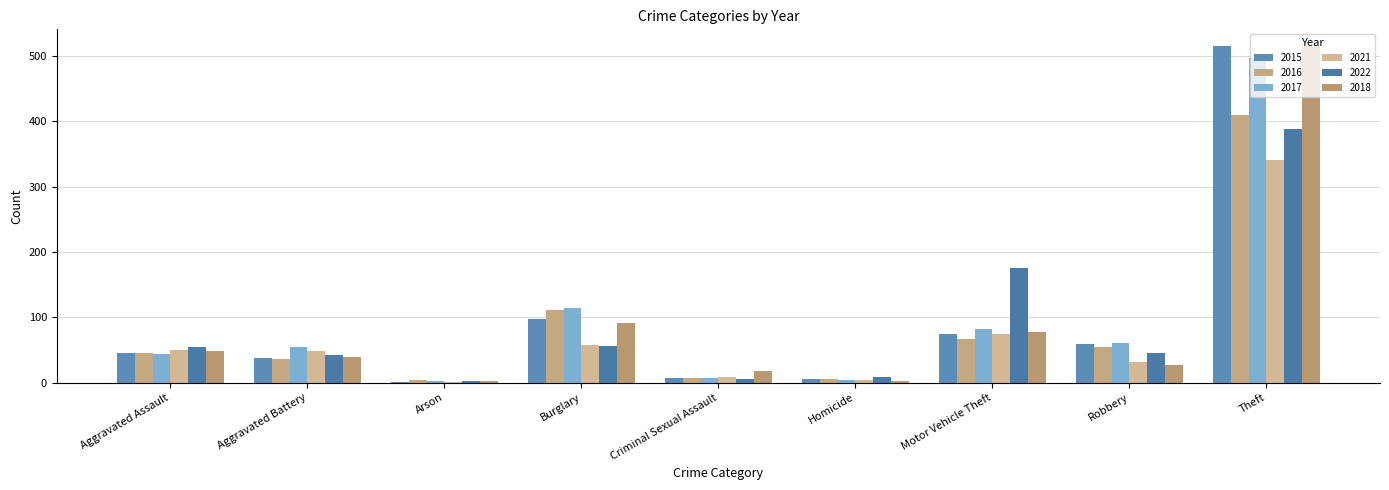

What is the sum of all 2022 values?

779